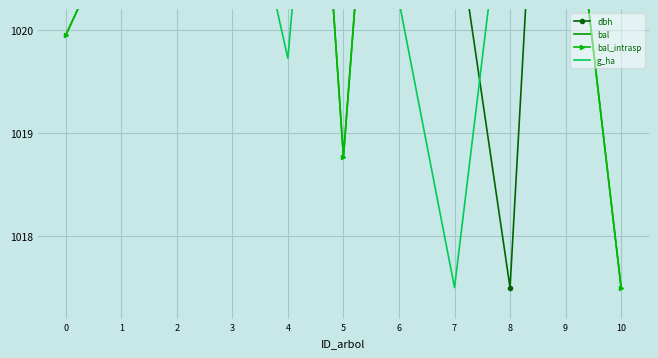

The bal series shows 1808.9 at 1. True or false?

False